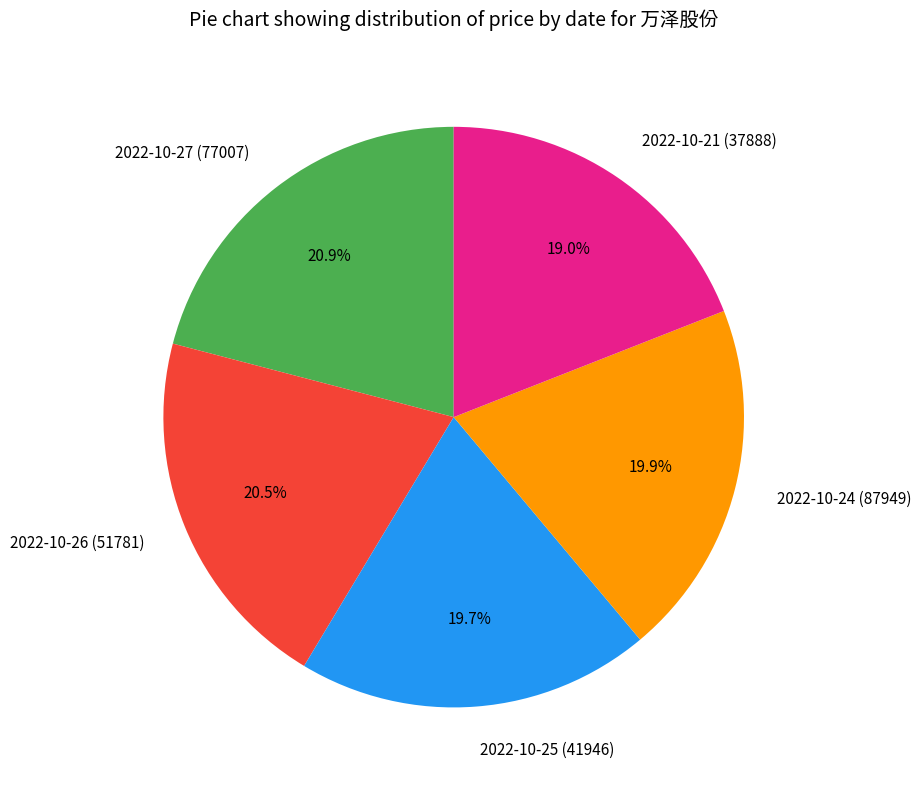

What is the ratio of the value at 2022-10-21 (37888) to the value at 2022-10-26 (51781)?

0.9